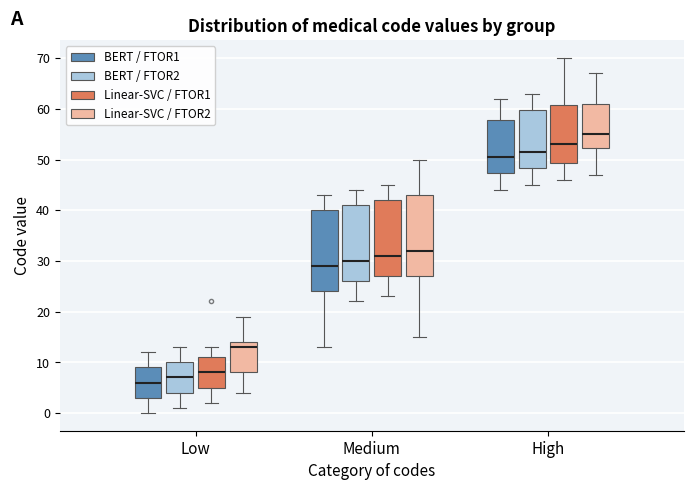

Reading left to right, transcribe this box plot: for each box, give where its median line is, the range the box spans, and where its two whiskers end, as read against the y-axis. The values are not printed on the chart, so give them approximately, as read against the axis.

Low (BERT / FTOR1): median 6, box 3 to 9, whiskers 0 to 12
Low (BERT / FTOR2): median 7, box 4 to 10, whiskers 1 to 13
Low (Linear-SVC / FTOR1): median 8, box 5 to 11, whiskers 2 to 13
Low (Linear-SVC / FTOR2): median 13, box 8 to 14, whiskers 4 to 19
Medium (BERT / FTOR1): median 29, box 24 to 40, whiskers 13 to 43
Medium (BERT / FTOR2): median 30, box 26 to 41, whiskers 22 to 44
Medium (Linear-SVC / FTOR1): median 31, box 27 to 42, whiskers 23 to 45
Medium (Linear-SVC / FTOR2): median 32, box 27 to 43, whiskers 15 to 50
High (BERT / FTOR1): median 51, box 47 to 58, whiskers 44 to 62
High (BERT / FTOR2): median 52, box 48 to 60, whiskers 45 to 63
High (Linear-SVC / FTOR1): median 53, box 49 to 61, whiskers 46 to 70
High (Linear-SVC / FTOR2): median 55, box 52 to 61, whiskers 47 to 67